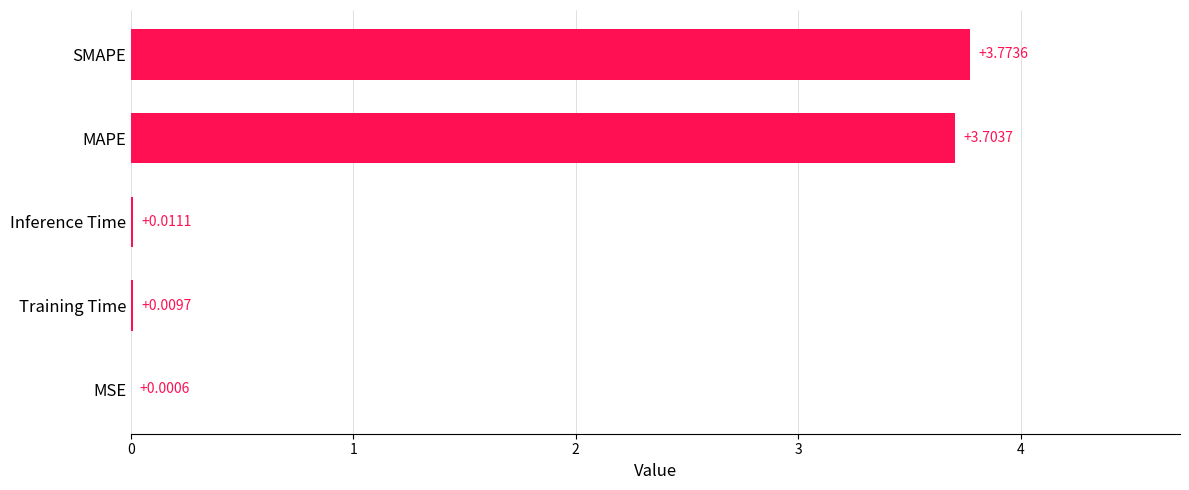

How many data points does each series have?

5